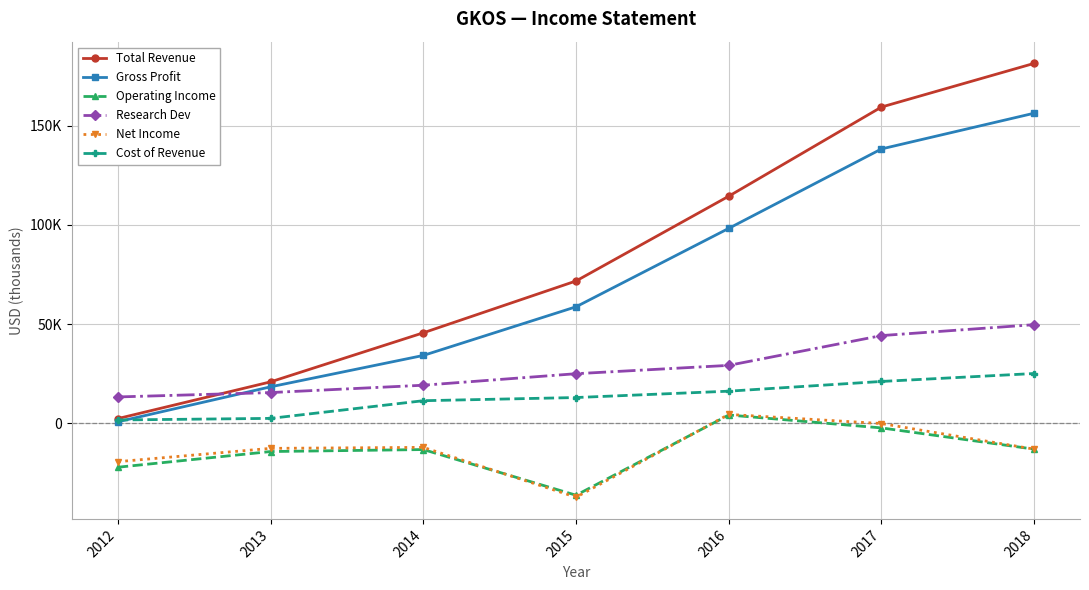

True or false: Total Revenue and Cost of Revenue cross at least once.

False